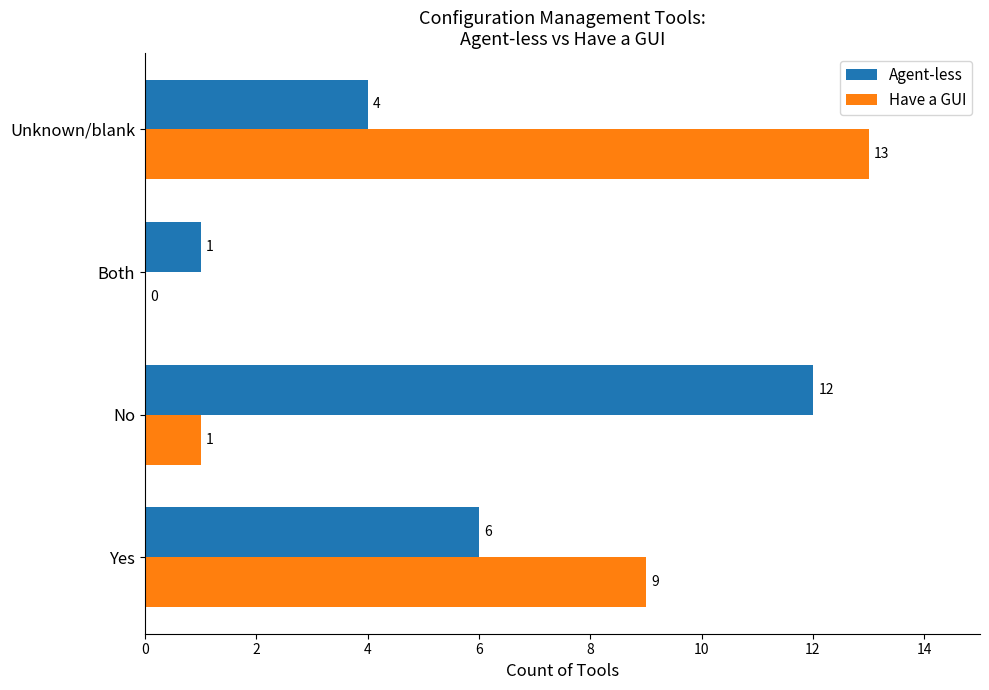

The value of Have a GUI at Yes is 9. True or false?

True